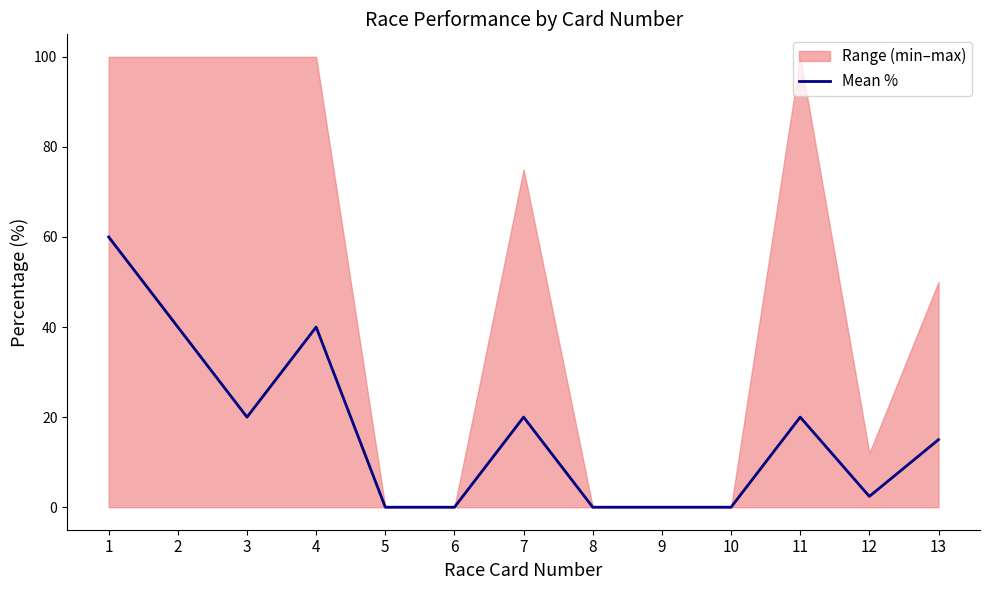

At which category does the data reach its first local valley?

3